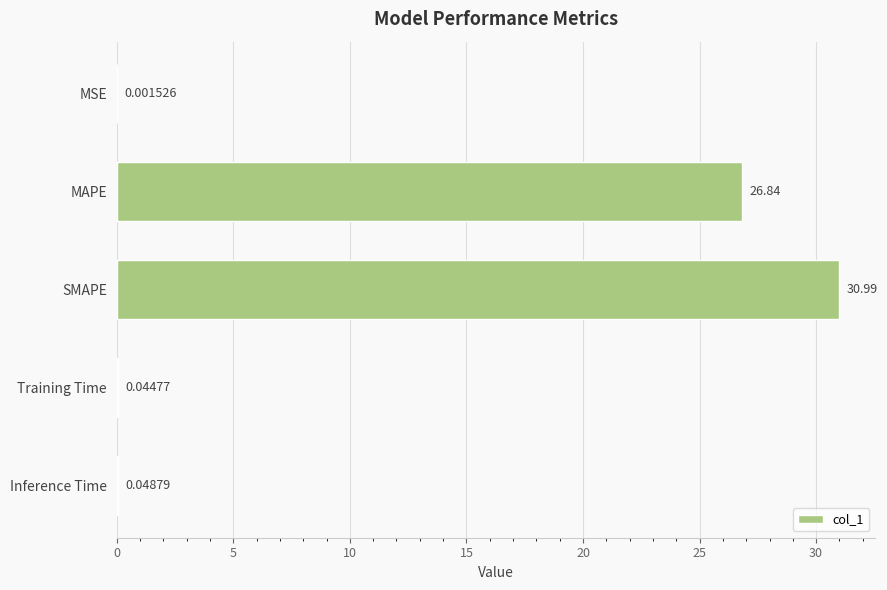

What is the sum of all values?

57.9